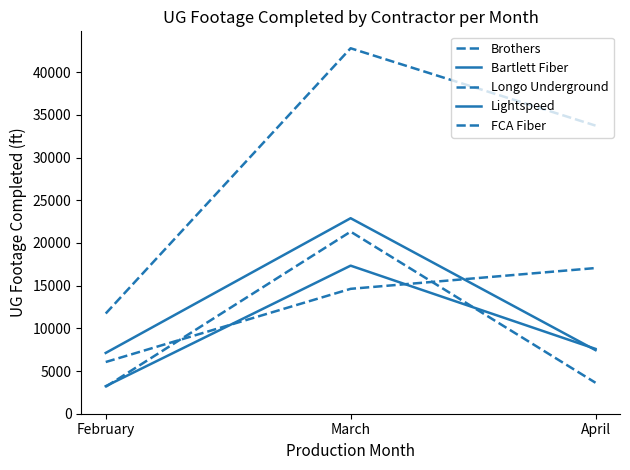

Where does the Brothers series first go above 33743?

March